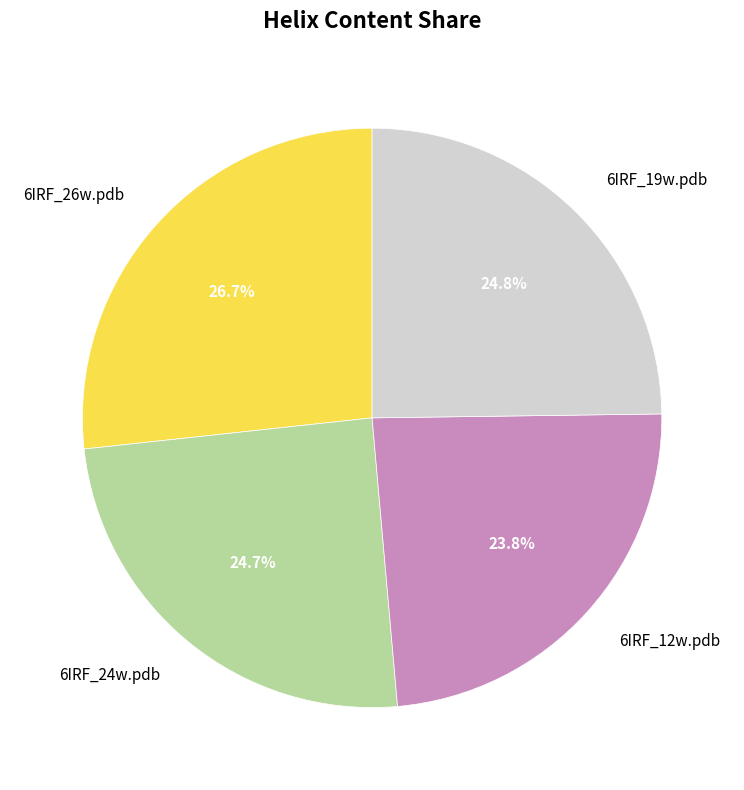

The 6IRF_12w.pdb slice represents 12% of the pie. True or false?

False